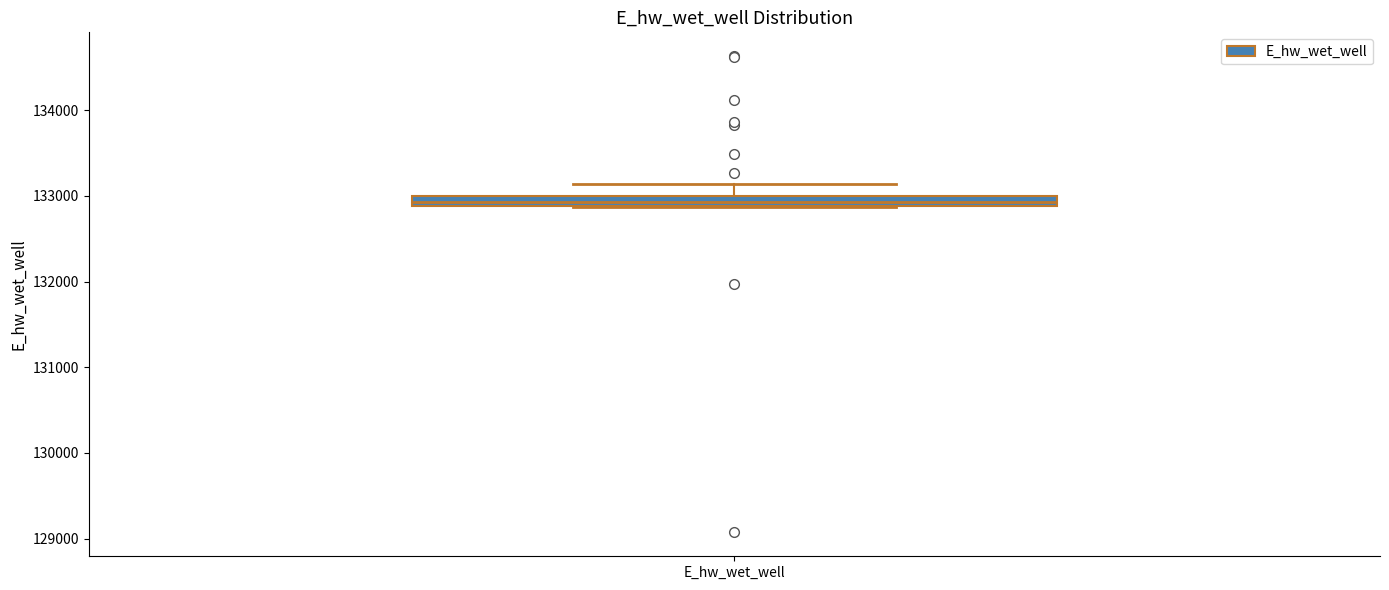

Where is the upper edge of the box for E_hw_wet_well on the y-axis? The values are not printed on the chart, so give them approximately, as read against the axis.

133000